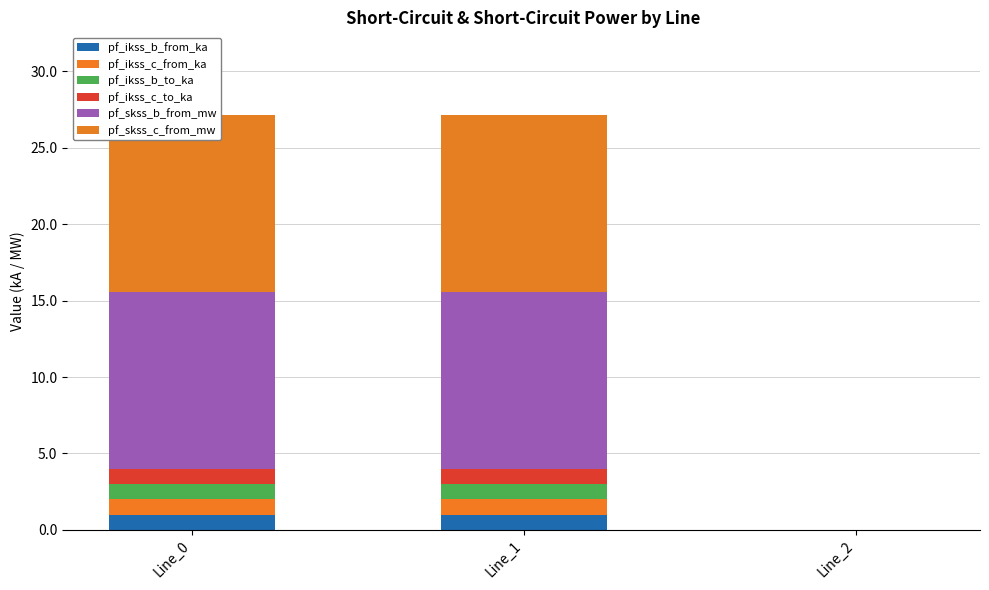

How many data points does each series have?

3